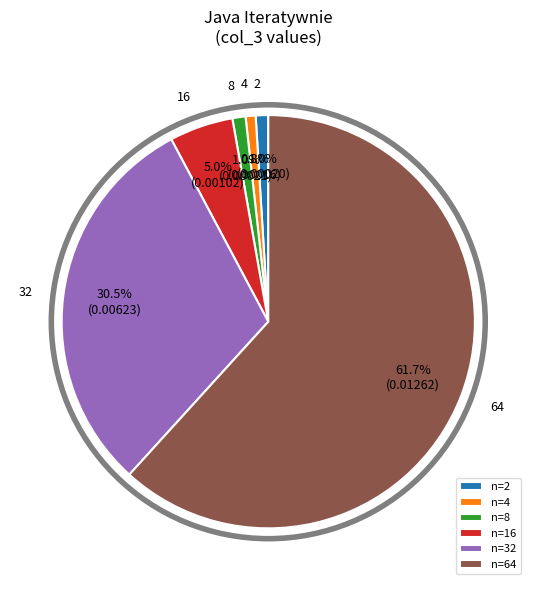

Does any single category account for the majority?

Yes